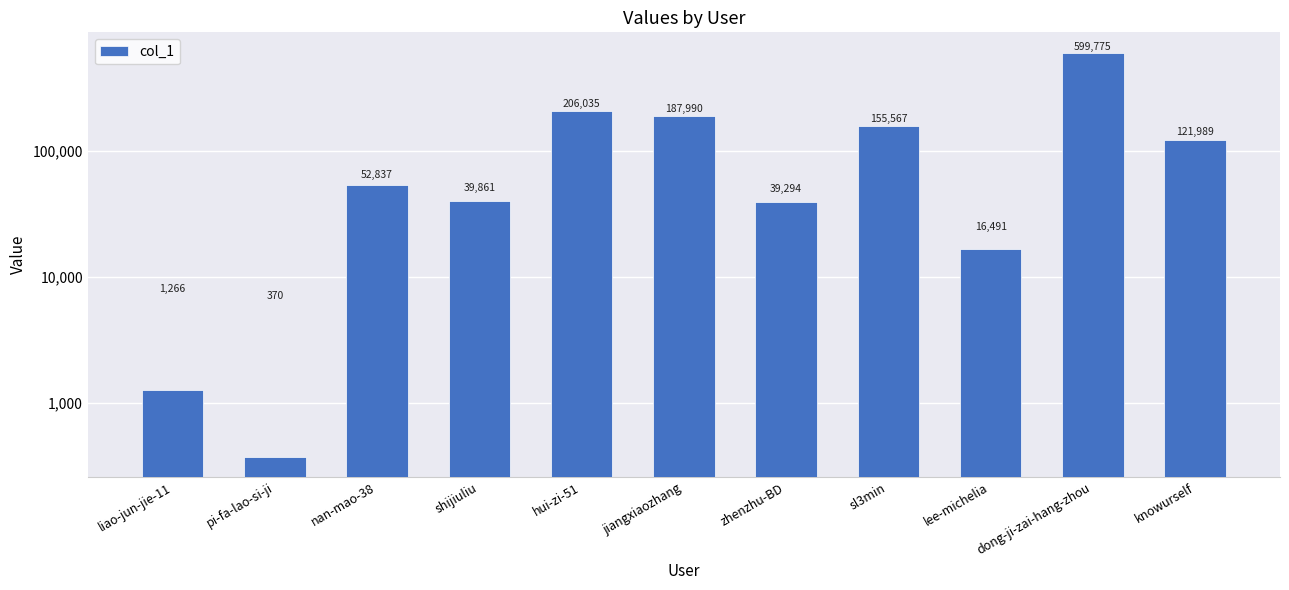

Which has a higher value, jiangxiaozhang or sl3min?

jiangxiaozhang